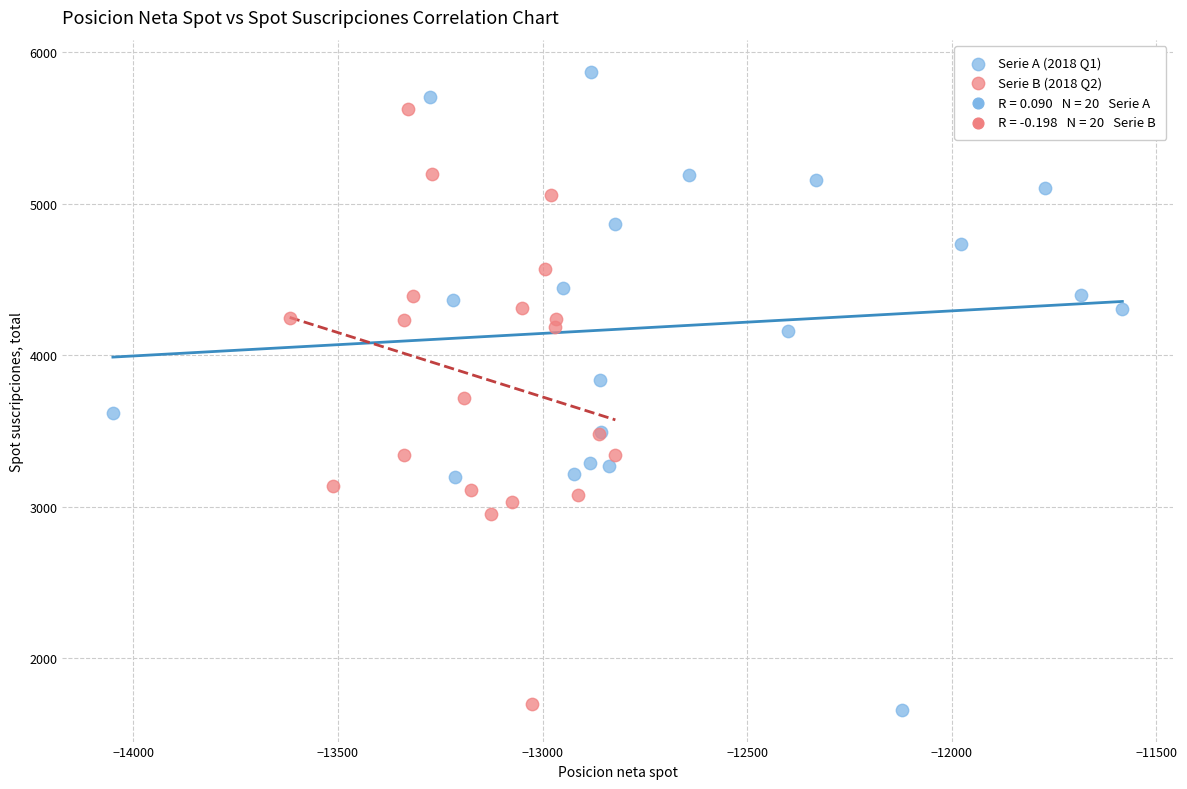

Which series contains the highest Y value?

Serie A (2018 Q1)